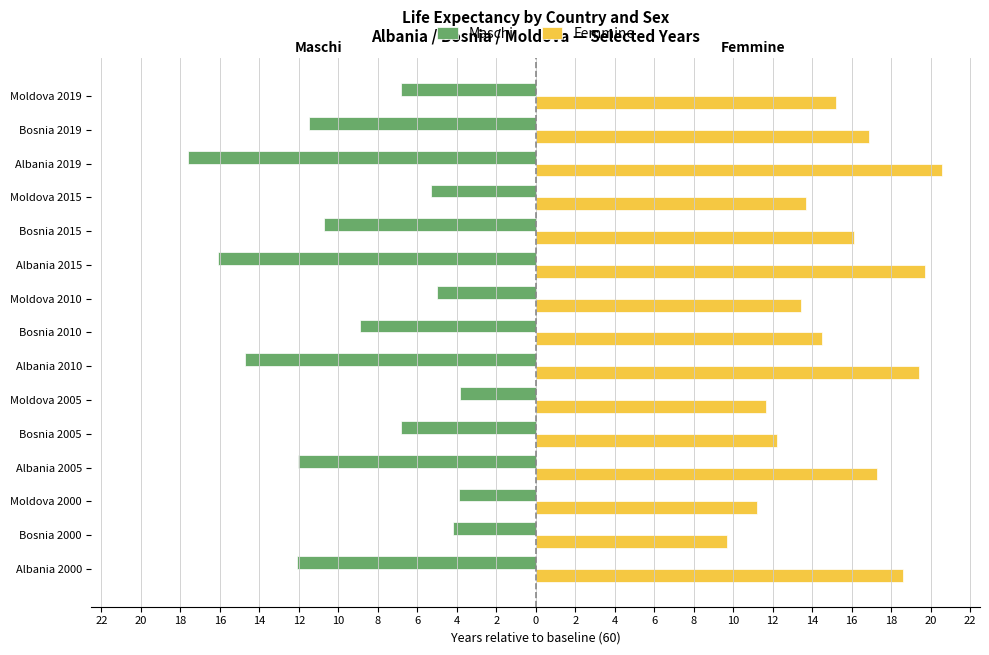

What is the difference between the maximum and minimum values in the Femmine series?

10.9